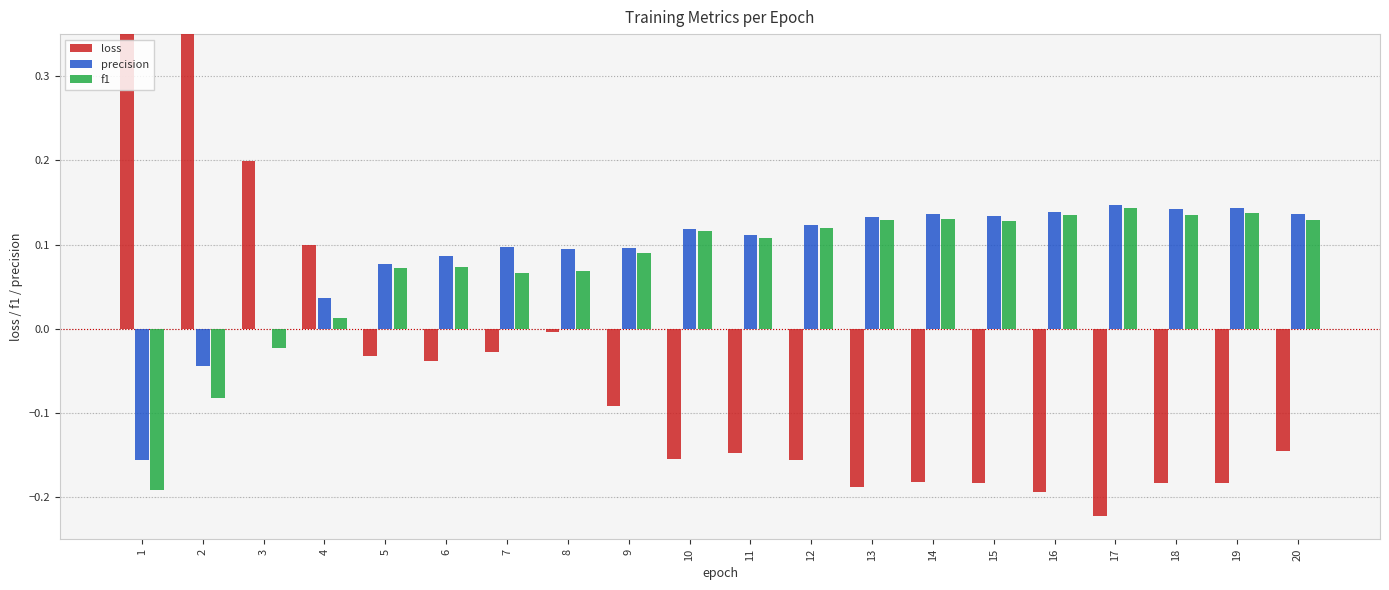

What is the total value across all series at 20?

0.1